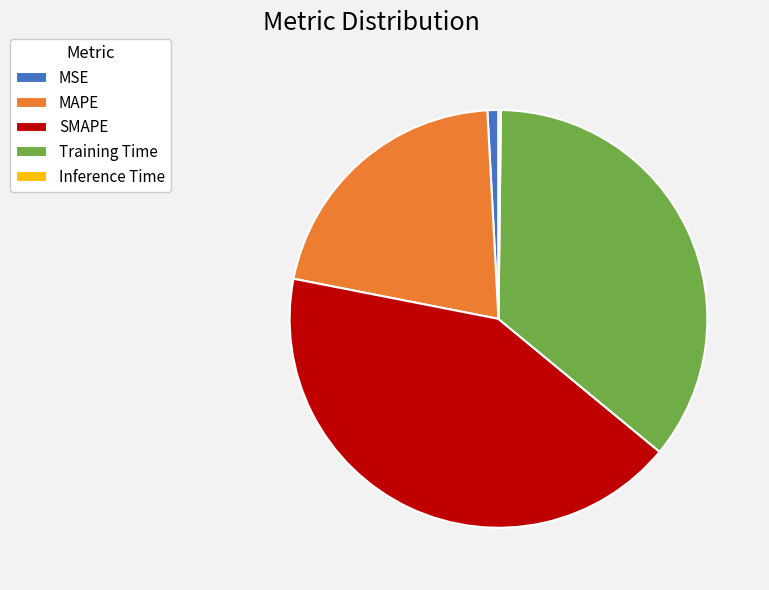

Is there any slice that represents more than half of the pie?

No